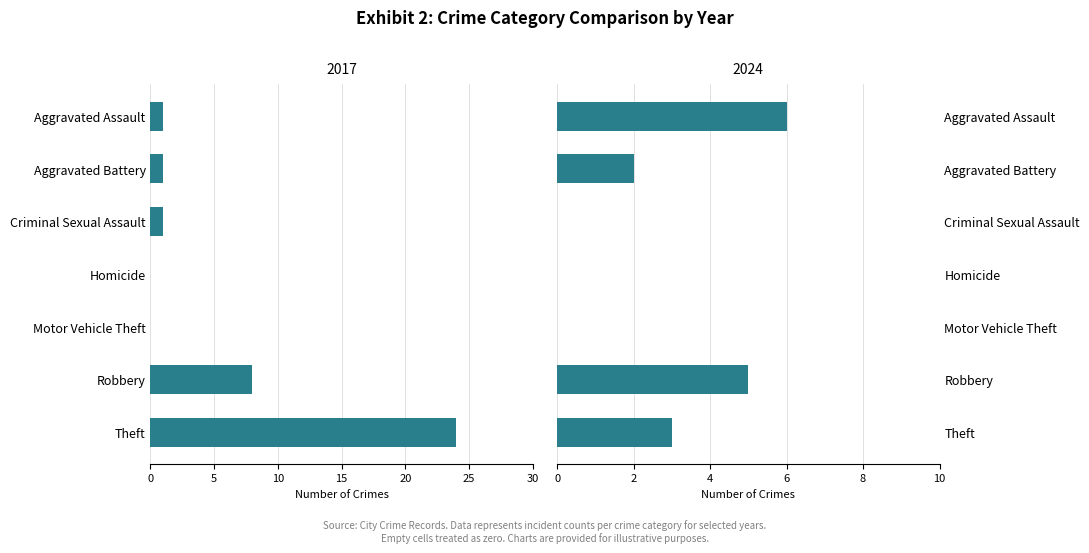

The 2017 series shows 13 at Robbery. True or false?

False